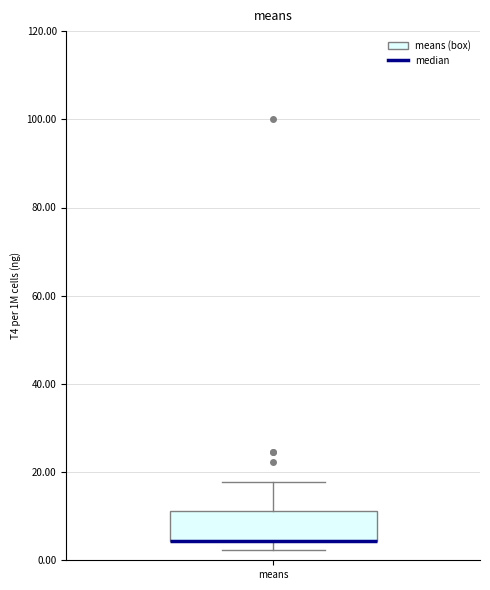

Read this box plot against the y-axis: the position of the median line, the range covered by the box, and the ends of both whiskers. The values are not printed on the chart, so give them approximately, as read against the axis.

median 4 (drawn on the box's lower edge), box 4 to 12, whiskers 2 to 18